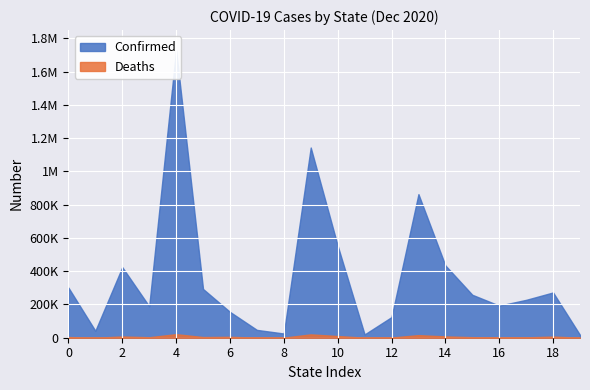

True or false: Deaths and Confirmed intersect in this chart.

False